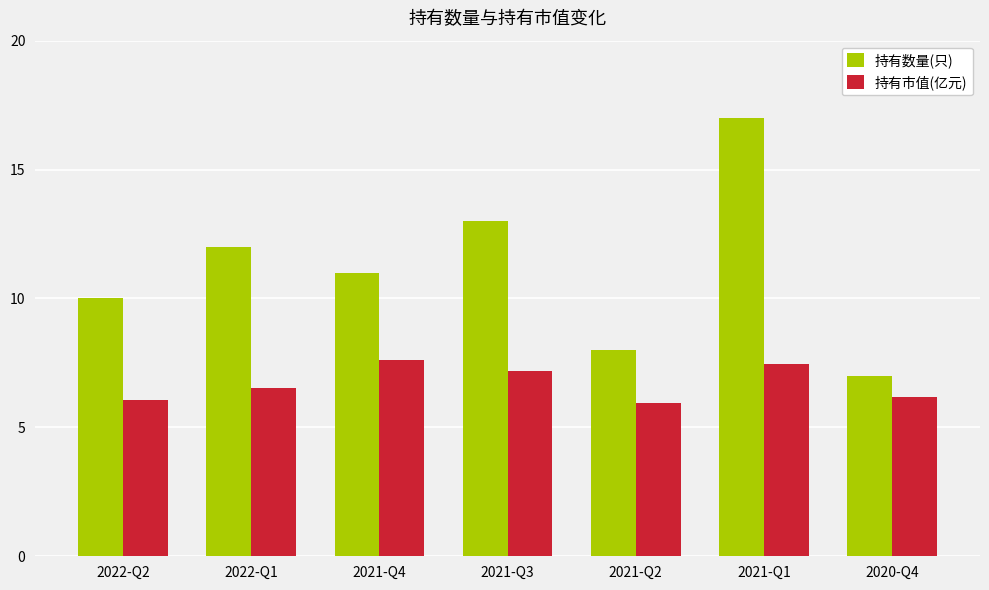

What is the sum of all 持有数量(只) values?

78.0